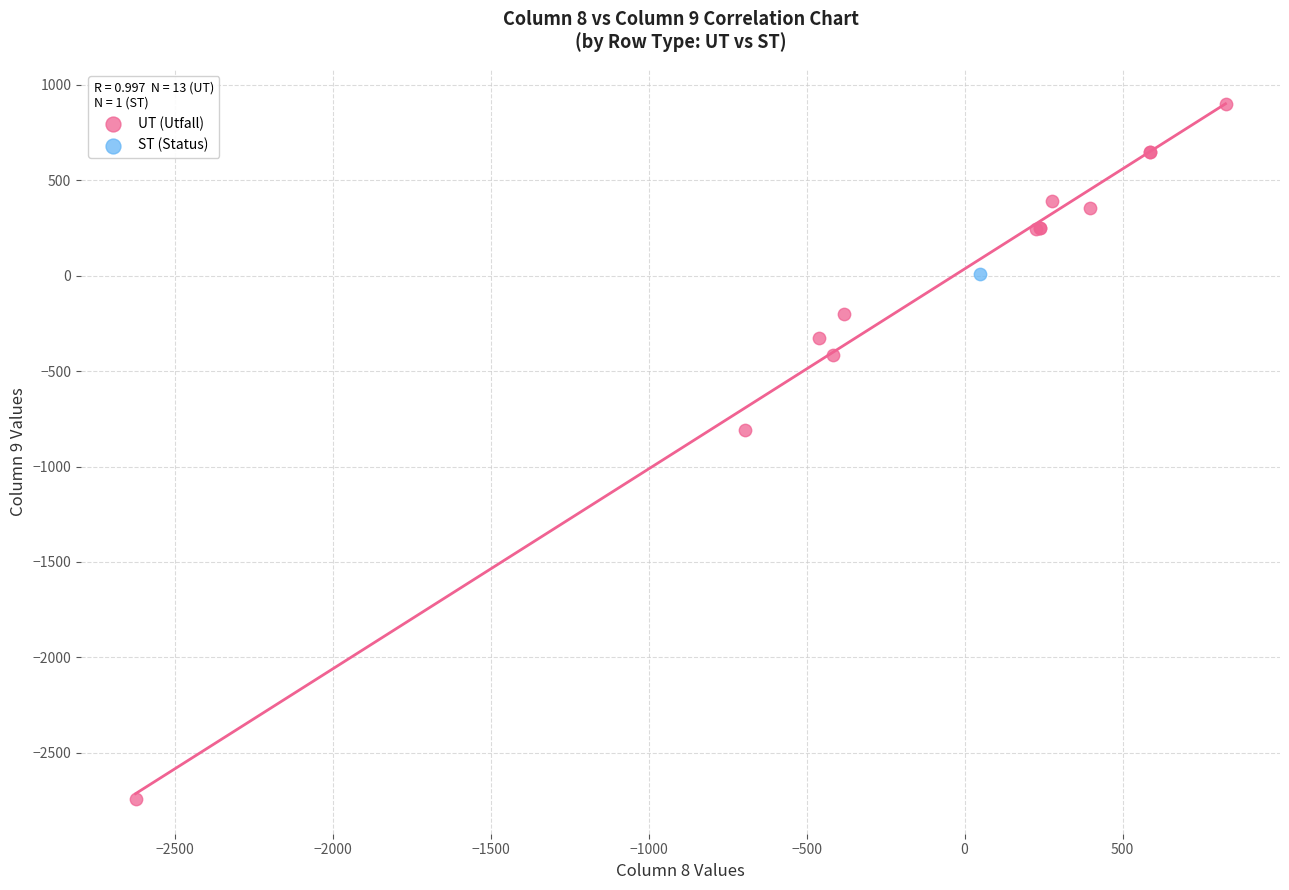

What are all the series names shown in the legend?

UT (Utfall), ST (Status)